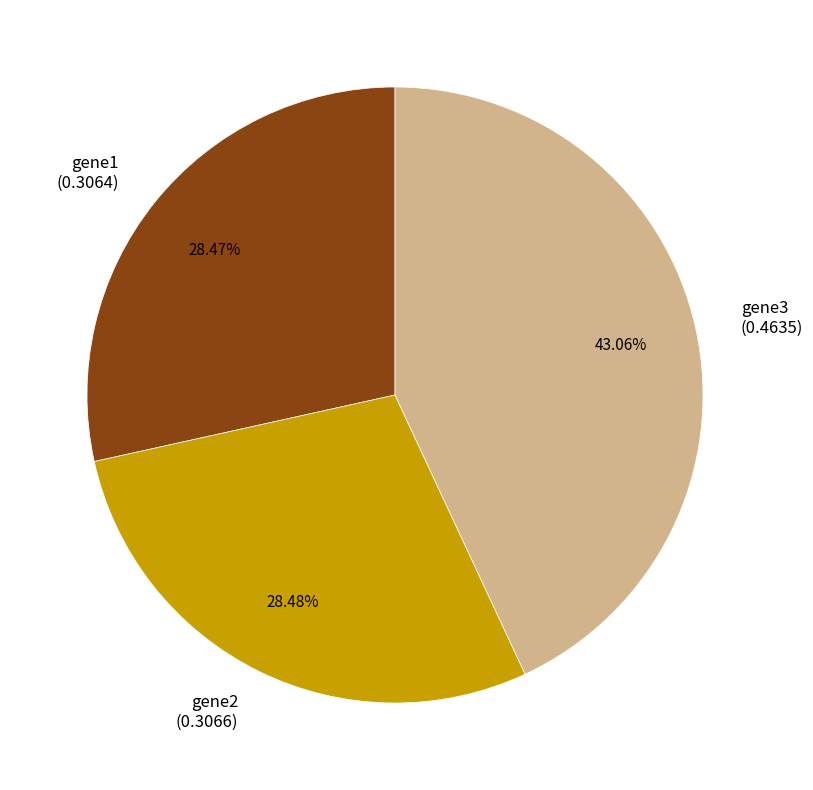

Which slice is the largest?

gene3